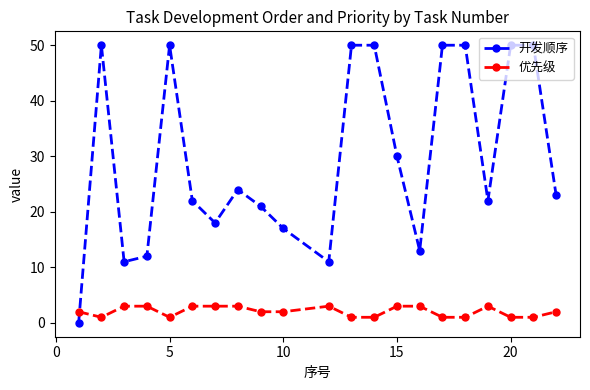

How many times do 开发顺序 and 优先级 cross each other?

1